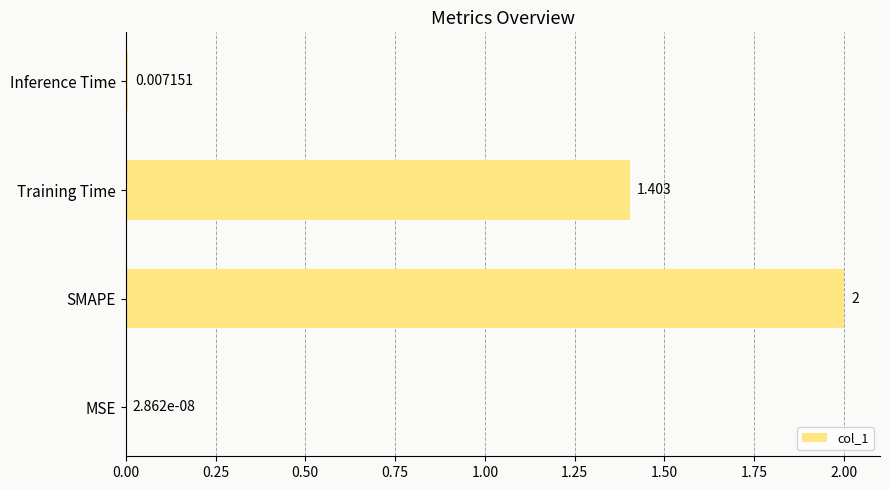

What is the greatest value displayed?

2.0